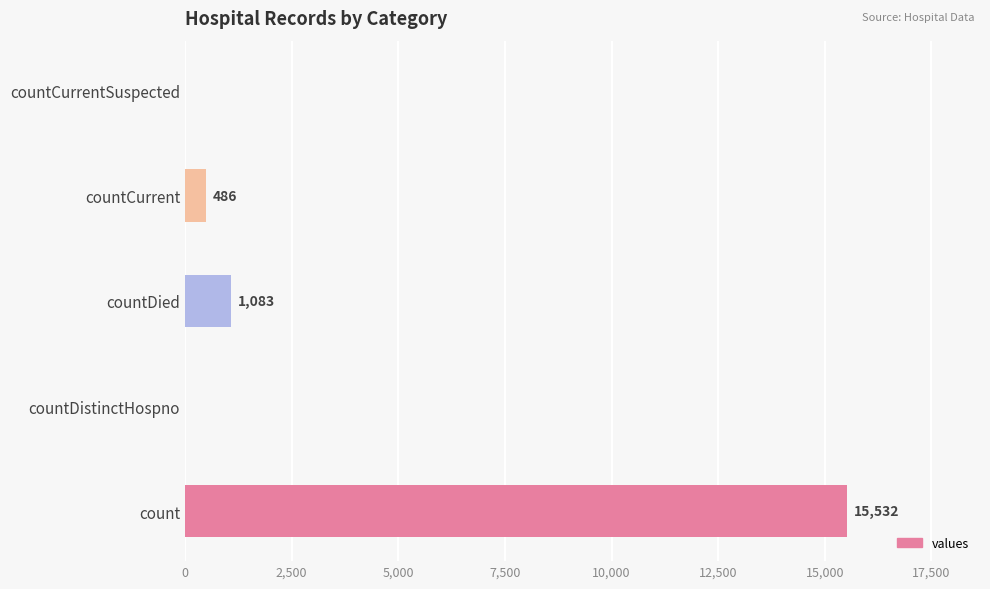

Between countCurrent and count, which is larger?

count